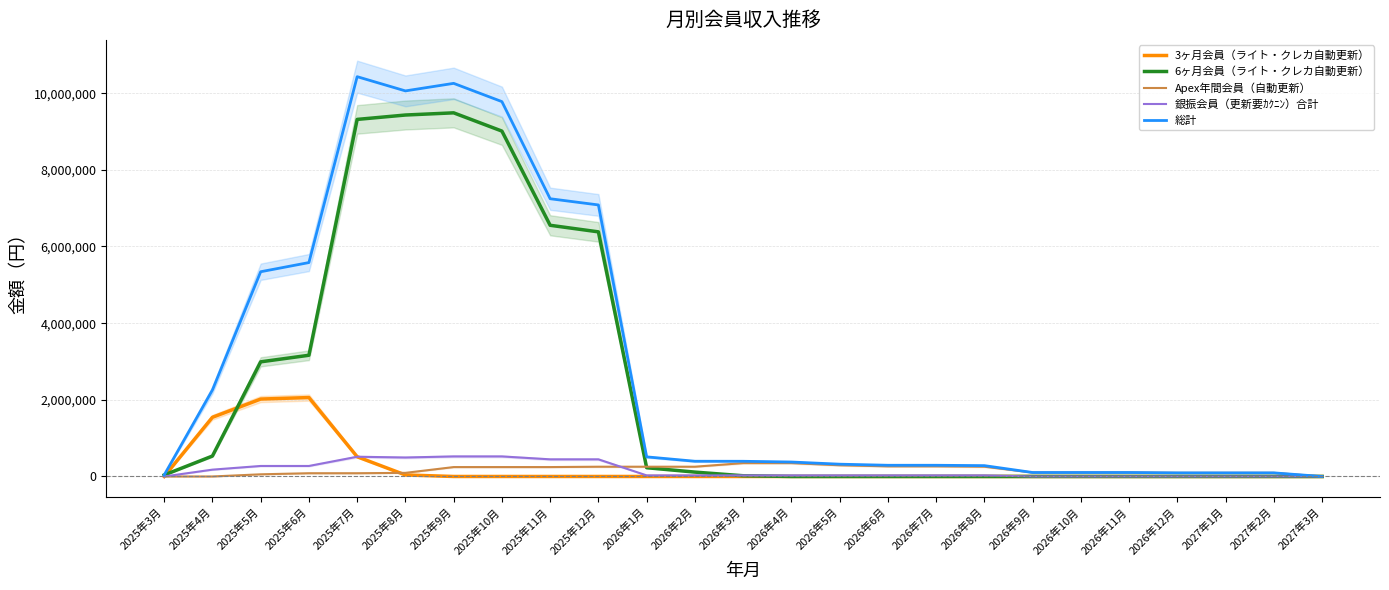

Which series has the largest total across all categories?

総計